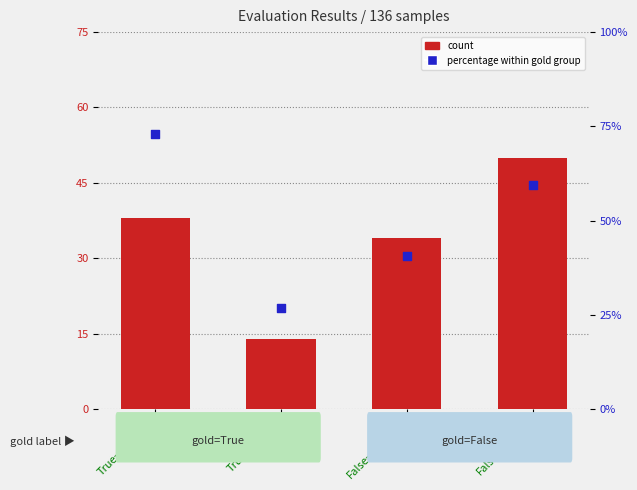

Is the value of count at False→Wrong greater than the value of percentile rank within group at True→Wrong?

Yes